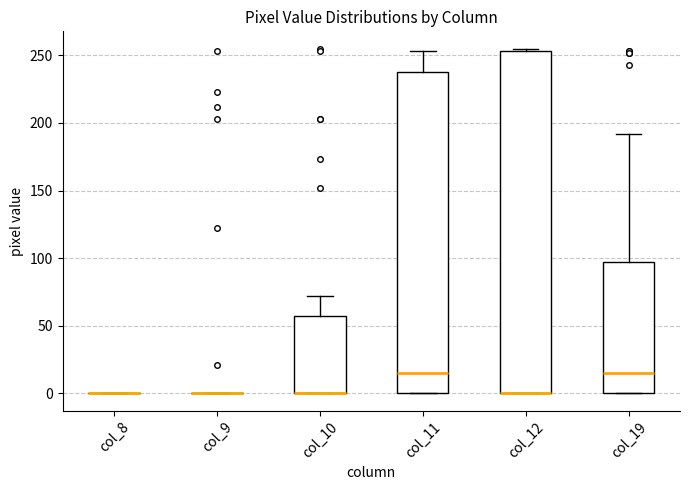

Which box is the tallest, from its lower edge to its upper edge?

col_12